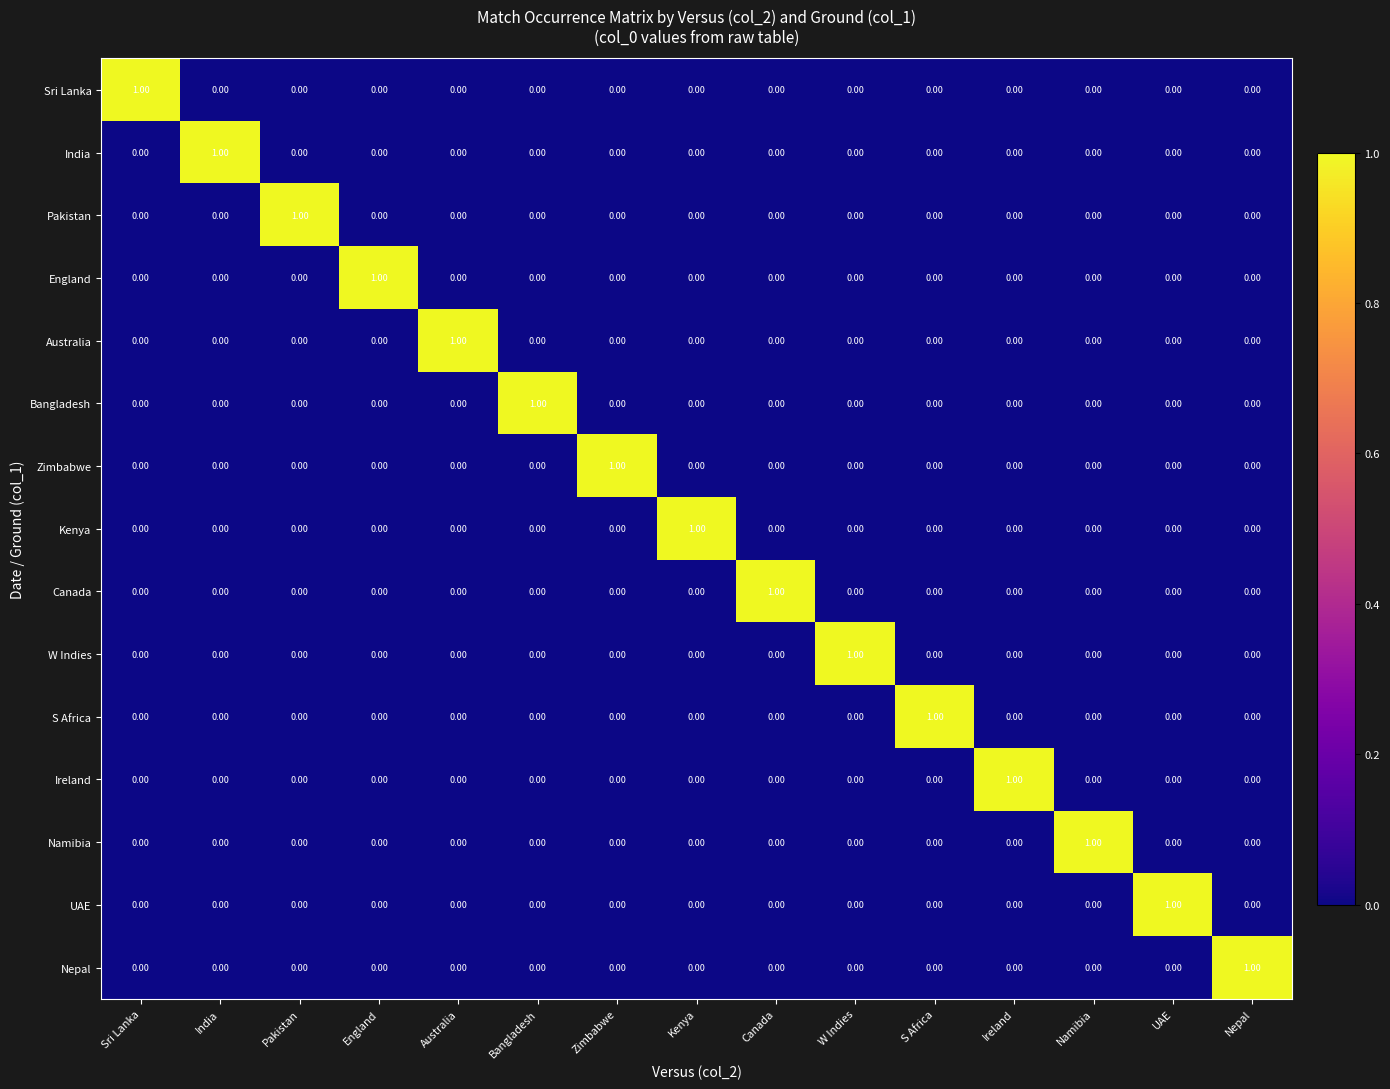

What is the maximum value shown in the chart?

1